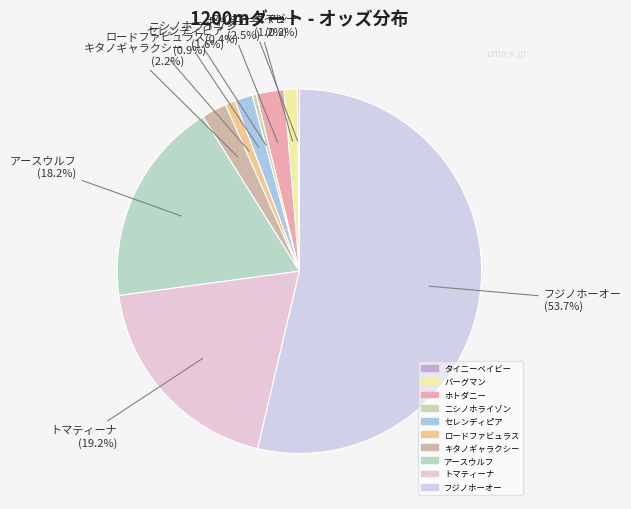

What is the ratio of the value at キタノギャラクシー to the value at タイニーベイビー?

12.3